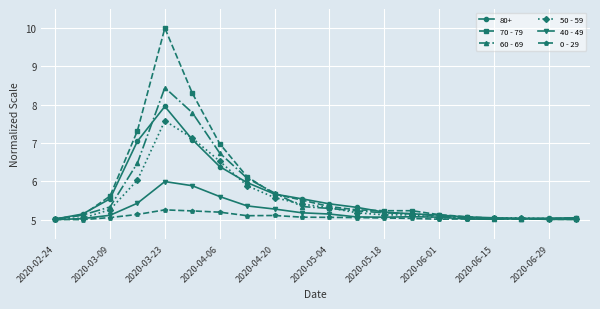

True or false: 80+ has more than 0 interior local peaks.

True